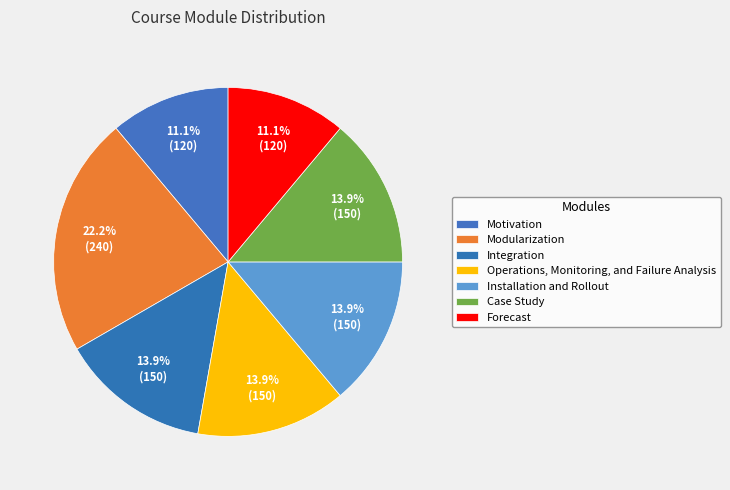

How many slices are in this pie chart?

7